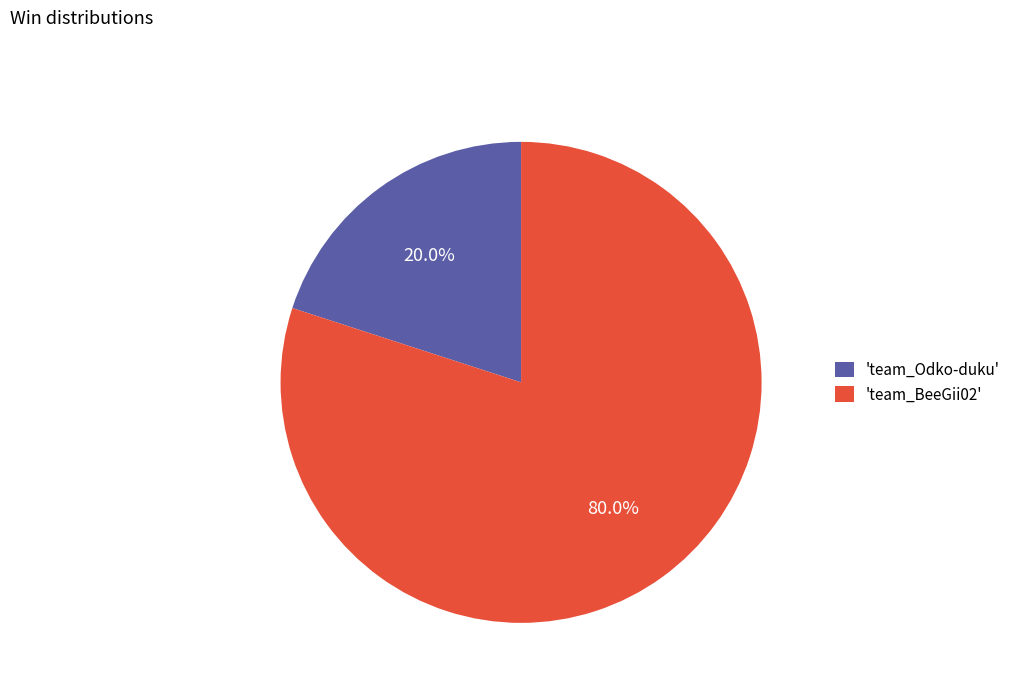

Between 'team_BeeGii02' and 'team_Odko-duku', which is larger?

'team_BeeGii02'